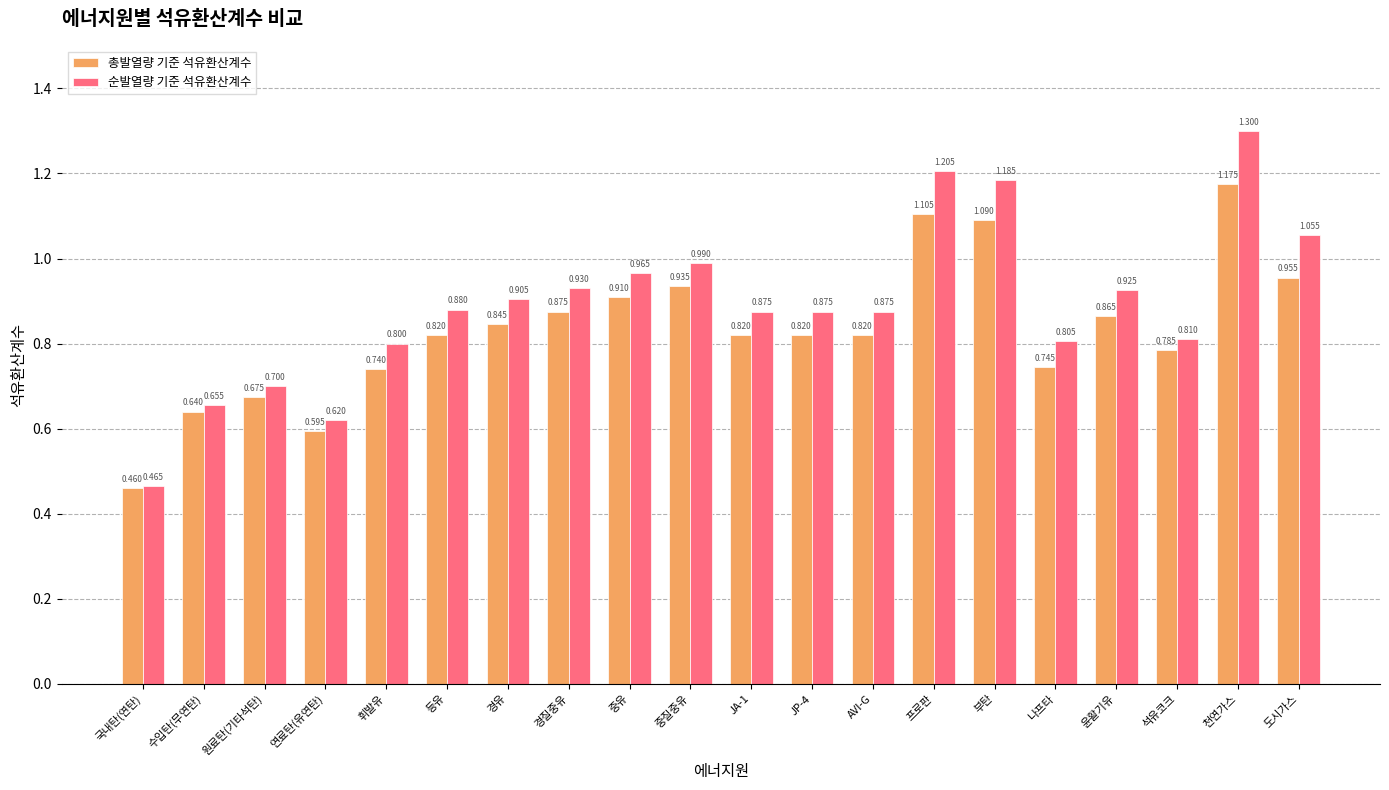

Which category has the lowest value across all series?

국내탄(연탄)